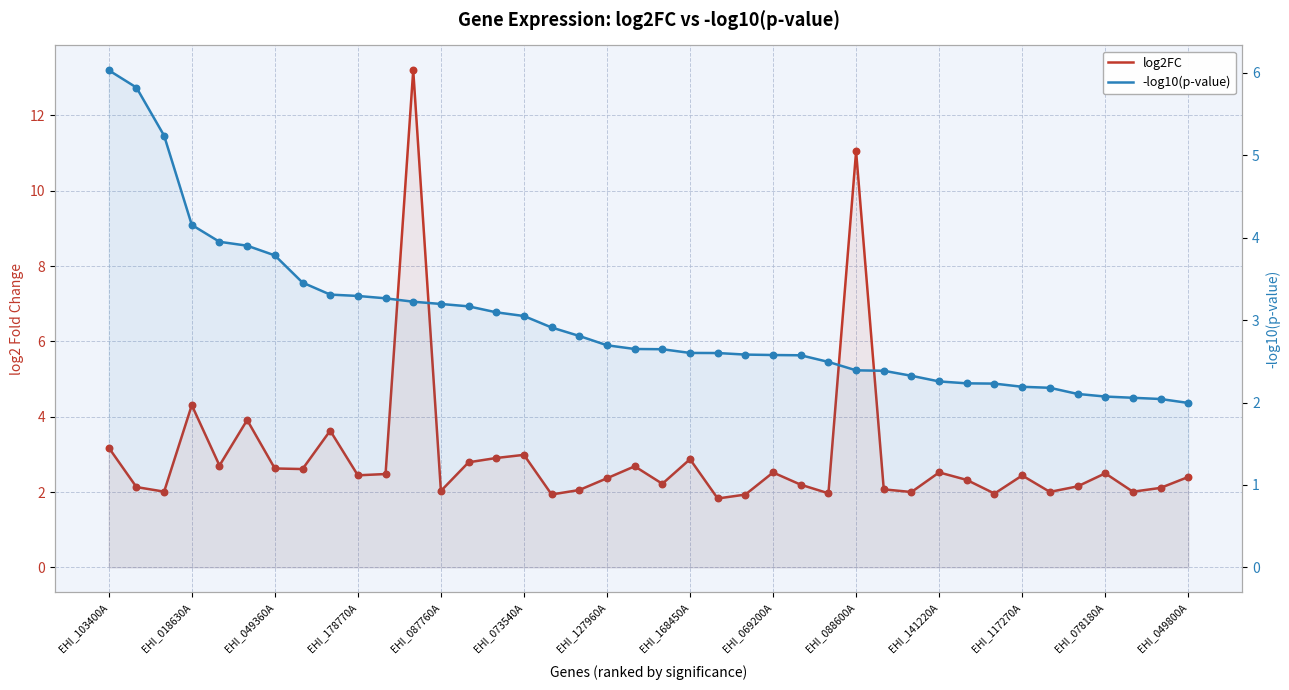

Which series reaches the minimum Y coordinate?

log2FC